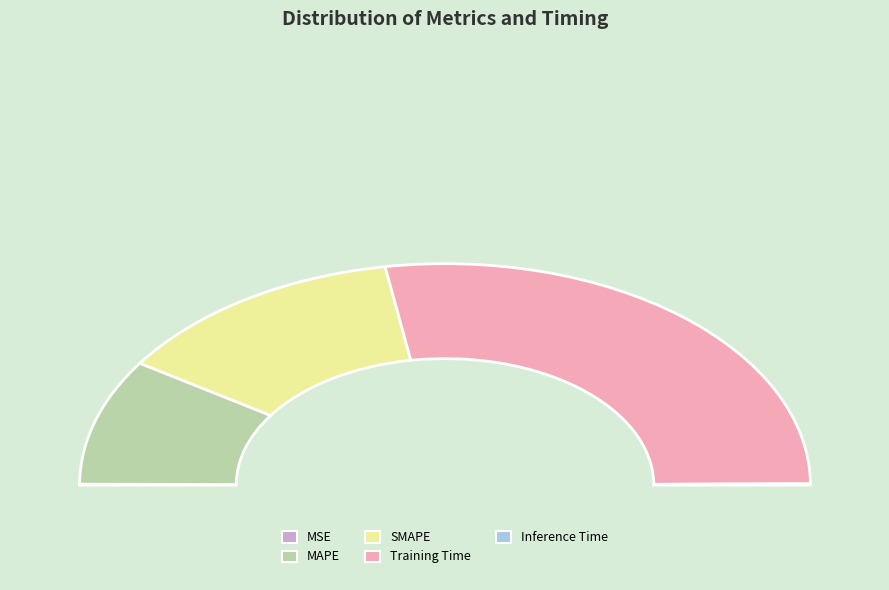

True or false: MSE accounts for 1% of the total.

False